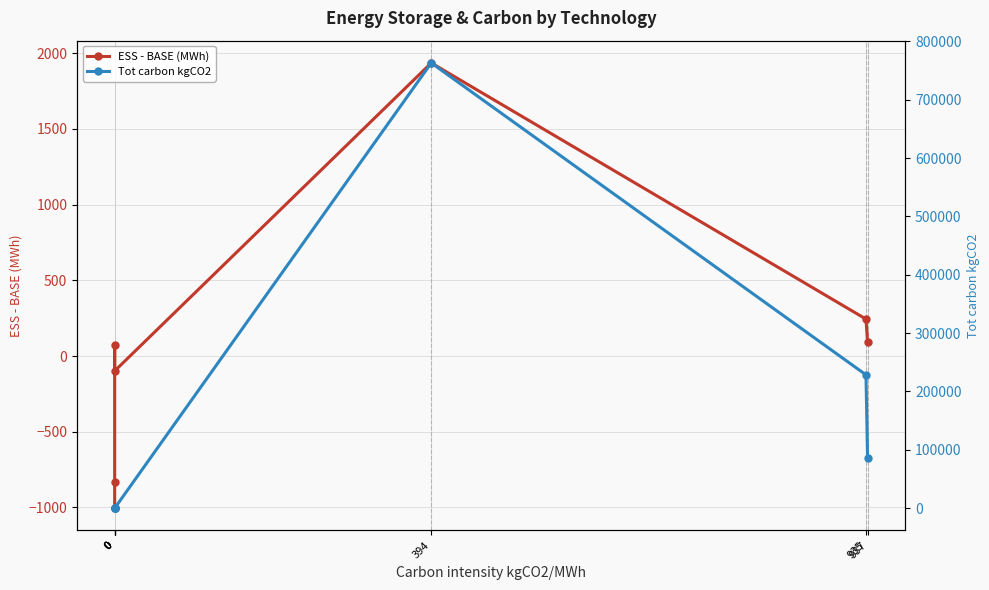

Which series has the largest range (max minus min)?

Tot carbon kgCO2